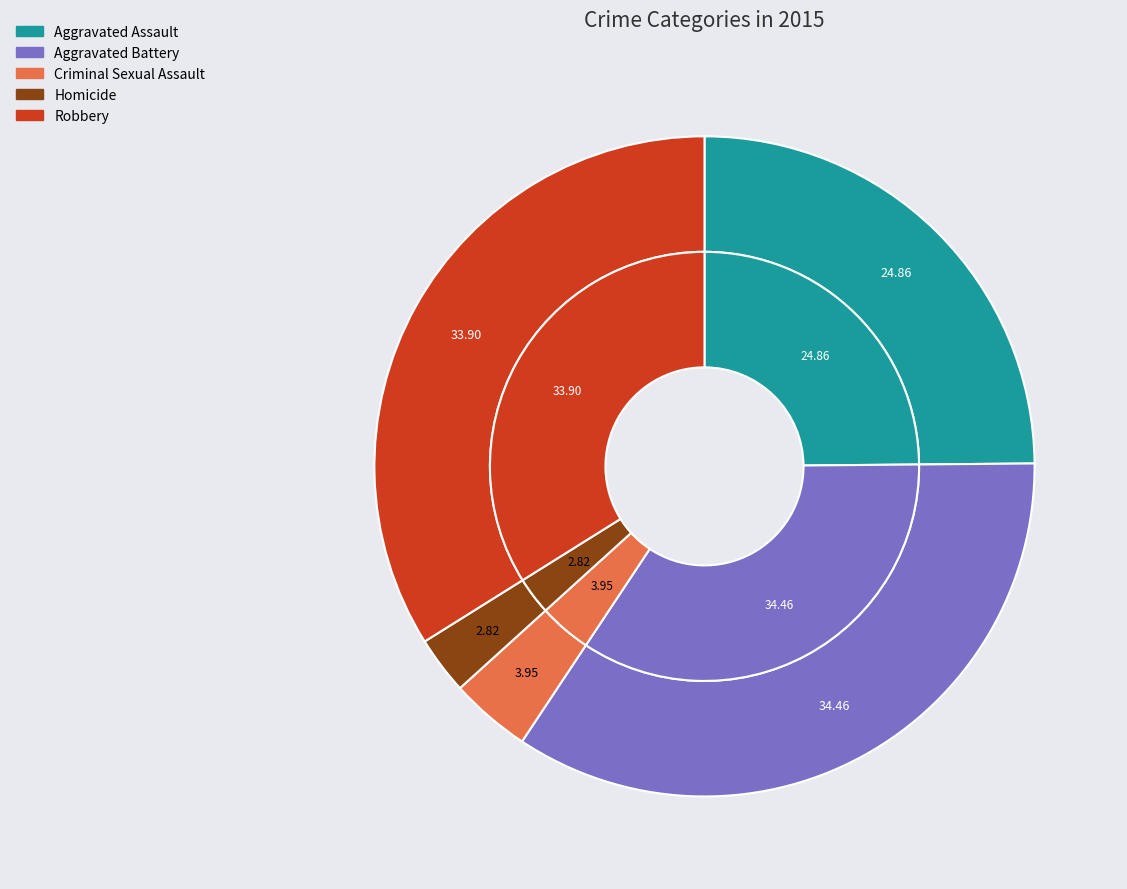

Does Aggravated Assault represent more than half of the total?

No